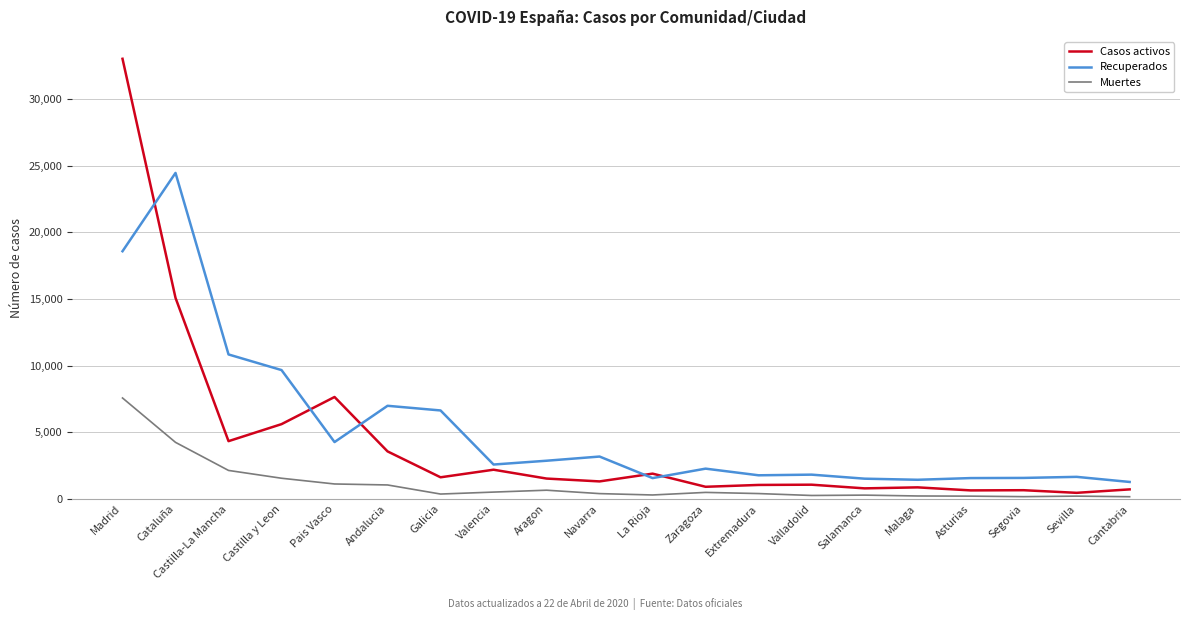

What are all the series names shown in the legend?

Casos activos, Recuperados, Muertes